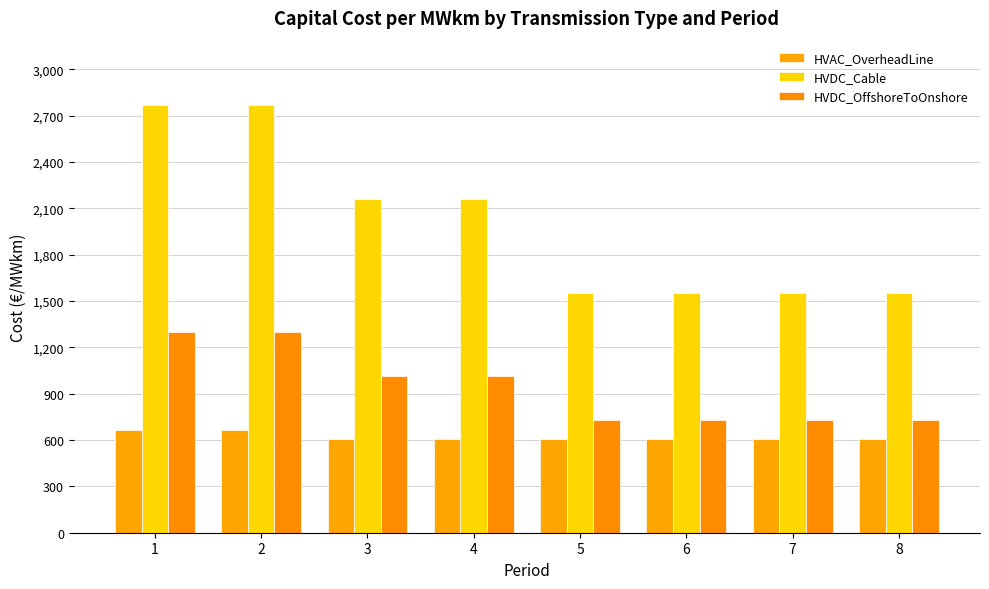

Is it true that HVDC_Cable equals 1550.8 at 5?

True